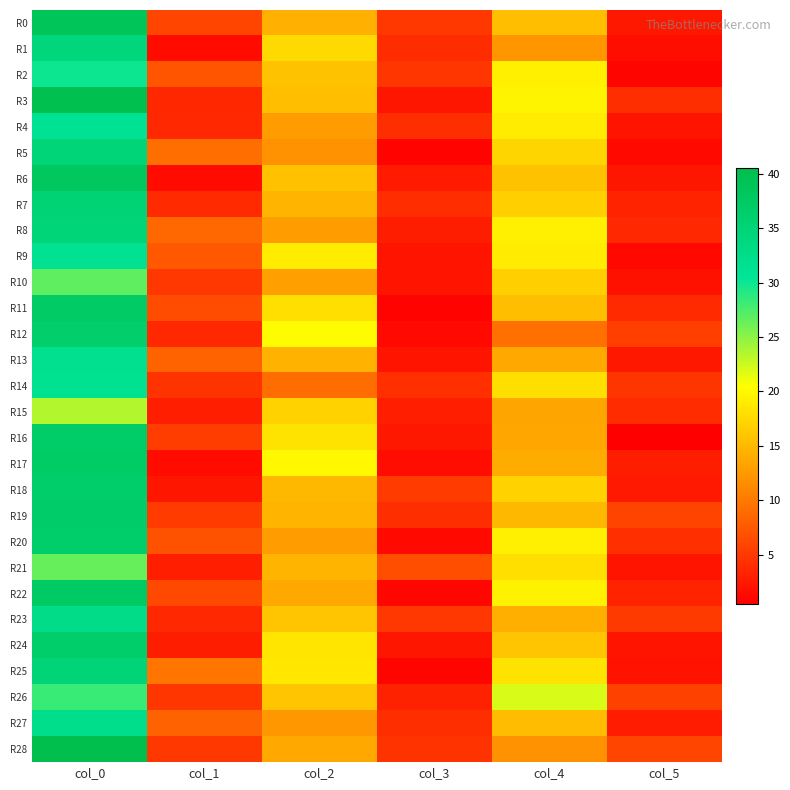

Reading right to left, what are all the values shown in this chart?

R0: col_5=2.5	col_4=15.5	col_3=5.0	col_2=14.3	col_1=6.0	col_0=38.7
R1: col_5=1.7	col_4=12.3	col_3=4.0	col_2=17.7	col_1=1.5	col_0=34.2
R2: col_5=0.9	col_4=19.3	col_3=4.8	col_2=15.8	col_1=7.1	col_0=30.0
R3: col_5=4.2	col_4=19.7	col_3=2.3	col_2=15.5	col_1=3.7	col_0=40.0
R4: col_5=2.1	col_4=19.0	col_3=4.2	col_2=12.8	col_1=3.7	col_0=31.2
R5: col_5=1.3	col_4=17.2	col_3=0.8	col_2=12.0	col_1=9.2	col_0=34.7
R6: col_5=2.3	col_4=15.8	col_3=2.6	col_2=15.7	col_1=1.4	col_0=38.0
R7: col_5=3.3	col_4=16.8	col_3=4.1	col_2=14.8	col_1=3.9	col_0=35.2
R8: col_5=3.7	col_4=19.2	col_3=2.9	col_2=12.8	col_1=8.7	col_0=34.8
R9: col_5=1.2	col_4=19.0	col_3=2.1	col_2=19.0	col_1=7.5	col_0=31.4
R10: col_5=1.9	col_4=16.8	col_3=2.1	col_2=13.0	col_1=4.9	col_0=26.8
R11: col_5=3.9	col_4=15.5	col_3=0.8	col_2=18.0	col_1=6.5	col_0=37.3
R12: col_5=5.4	col_4=9.3	col_3=1.3	col_2=20.2	col_1=3.7	col_0=36.2
R13: col_5=2.5	col_4=13.8	col_3=2.2	col_2=14.5	col_1=8.3	col_0=31.8
R14: col_5=4.7	col_4=18.0	col_3=4.3	col_2=9.0	col_1=4.6	col_0=31.5
R15: col_5=4.0	col_4=13.5	col_3=2.9	col_2=17.0	col_1=3.0	col_0=23.5
R16: col_5=0.5	col_4=13.7	col_3=2.5	col_2=18.3	col_1=5.4	col_0=36.8
R17: col_5=2.8	col_4=14.0	col_3=1.6	col_2=20.0	col_1=1.4	col_0=37.0
R18: col_5=2.5	col_4=17.0	col_3=5.2	col_2=15.0	col_1=2.3	col_0=36.5
R19: col_5=5.9	col_4=15.0	col_3=4.2	col_2=14.7	col_1=5.2	col_0=36.7
R20: col_5=4.3	col_4=19.2	col_3=1.3	col_2=12.8	col_1=7.0	col_0=36.5
R21: col_5=2.1	col_4=18.0	col_3=6.7	col_2=14.8	col_1=3.0	col_0=26.5
R22: col_5=3.4	col_4=19.5	col_3=1.1	col_2=13.8	col_1=6.2	col_0=37.5
R23: col_5=5.1	col_4=14.2	col_3=4.8	col_2=16.0	col_1=3.7	col_0=32.8
R24: col_5=2.2	col_4=16.0	col_3=2.3	col_2=18.5	col_1=2.9	col_0=36.5
R25: col_5=2.0	col_4=18.3	col_3=0.9	col_2=18.7	col_1=9.7	col_0=35.0
R26: col_5=5.7	col_4=22.0	col_3=3.3	col_2=16.0	col_1=4.8	col_0=28.2
R27: col_5=2.8	col_4=15.2	col_3=4.2	col_2=12.5	col_1=8.3	col_0=32.2
R28: col_5=6.0	col_4=12.0	col_3=4.6	col_2=13.8	col_1=5.0	col_0=40.5